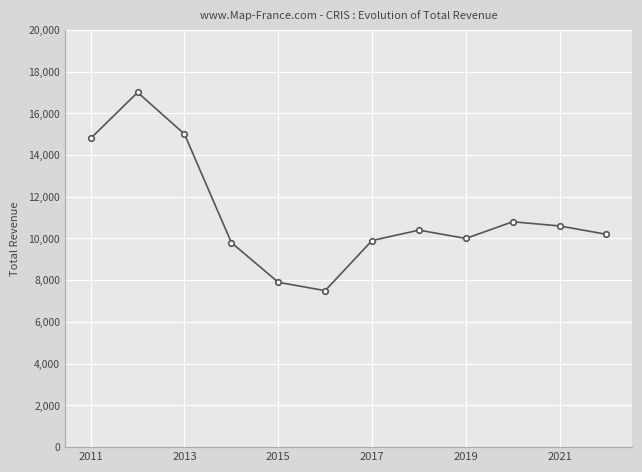

True or false: there are more than 0 points higher than both neighbors.

True